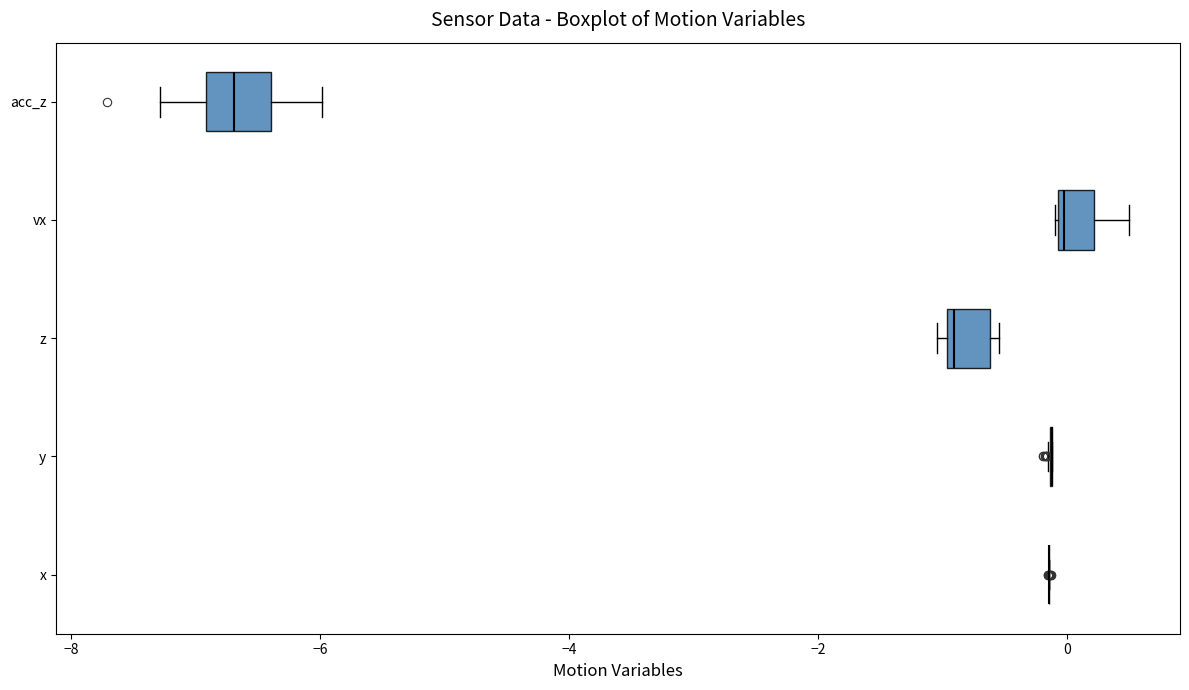

Where does the median line of the box for acc_z sit on the x-axis? The values are not printed on the chart, so give them approximately, as read against the axis.

-6.6